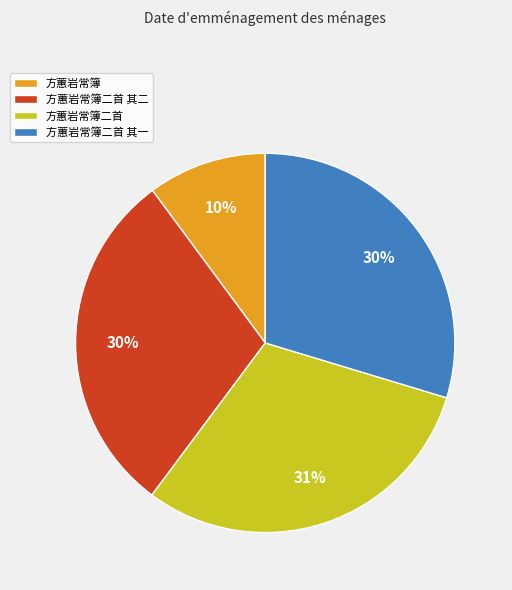

To the nearest percent, what percentage of the pie is 方蕙岩常簿二首 其二?

30%